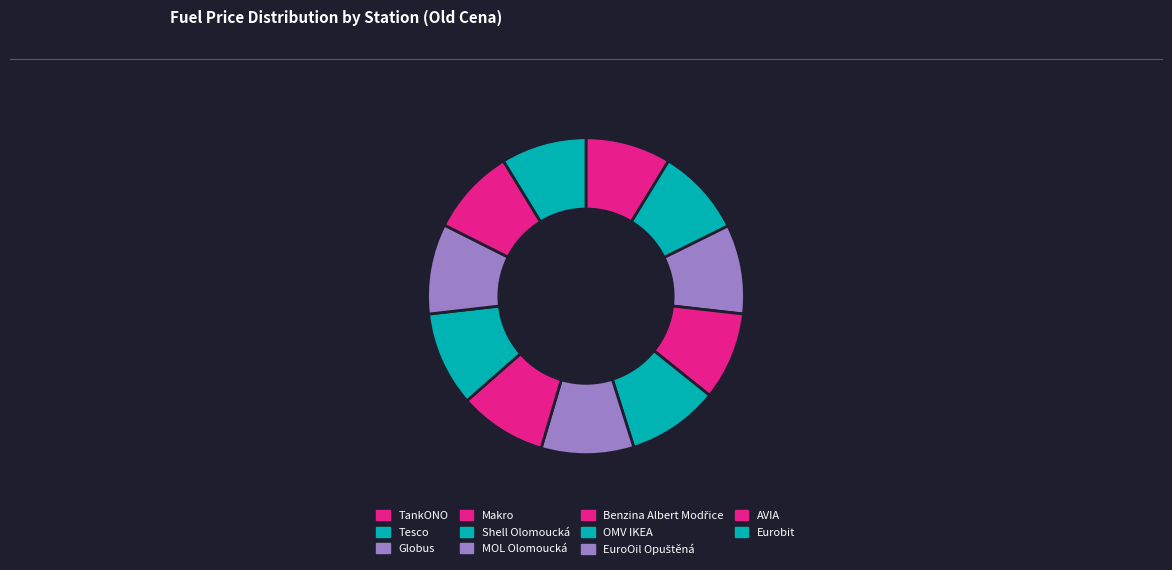

What is the change in value from Tesco to Globus?

+0.6